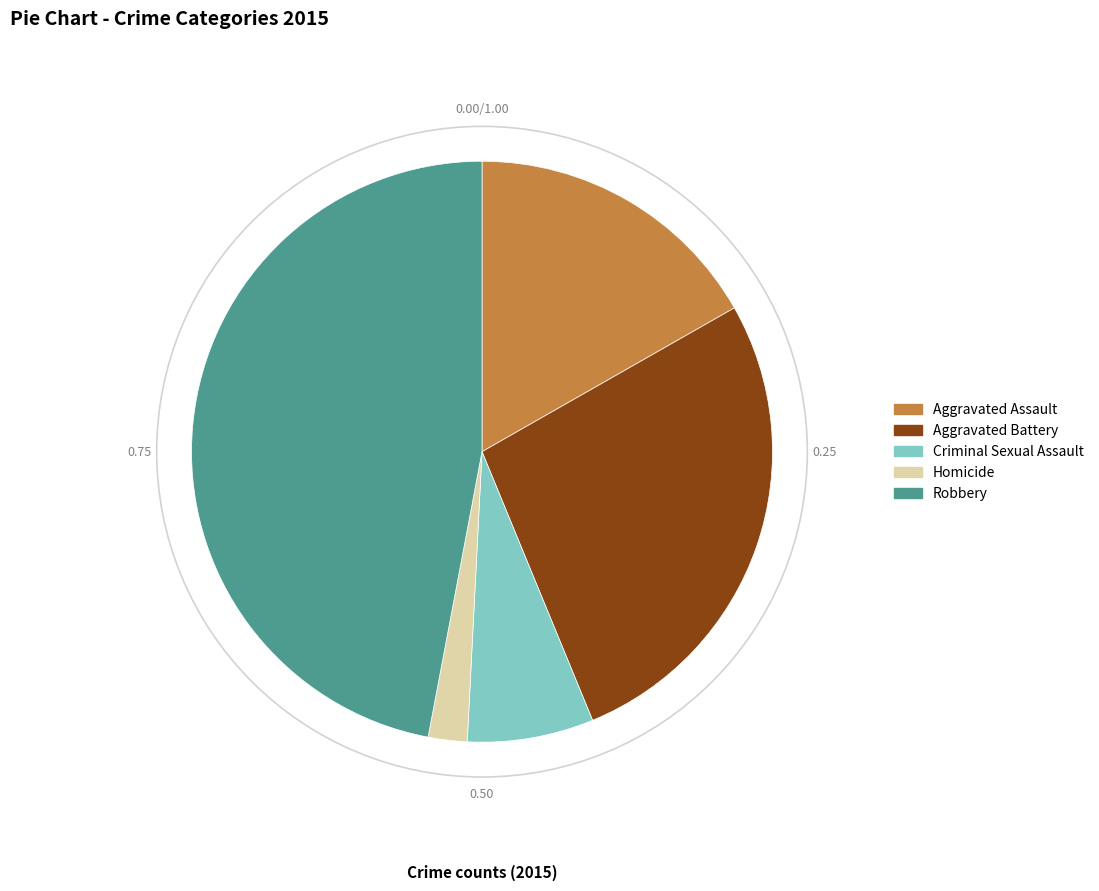

Is it true that Homicide is 2% of the pie?

True